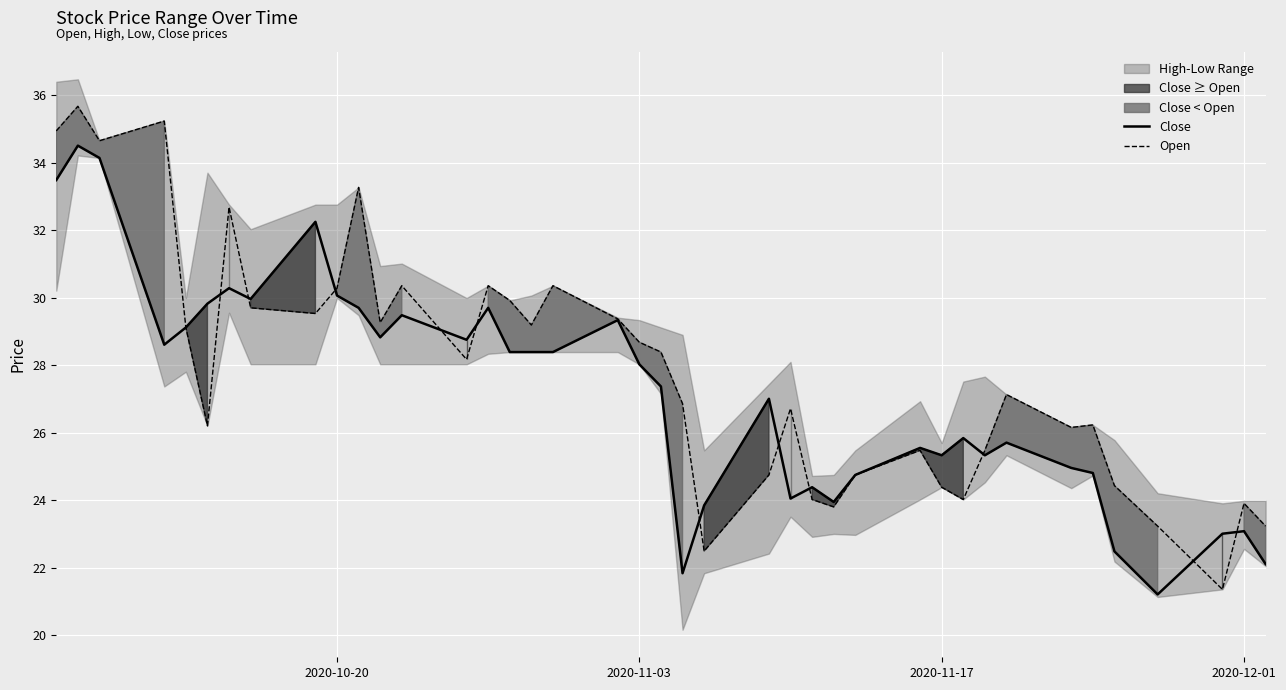

What is the lowest value of the Open series?

21.4